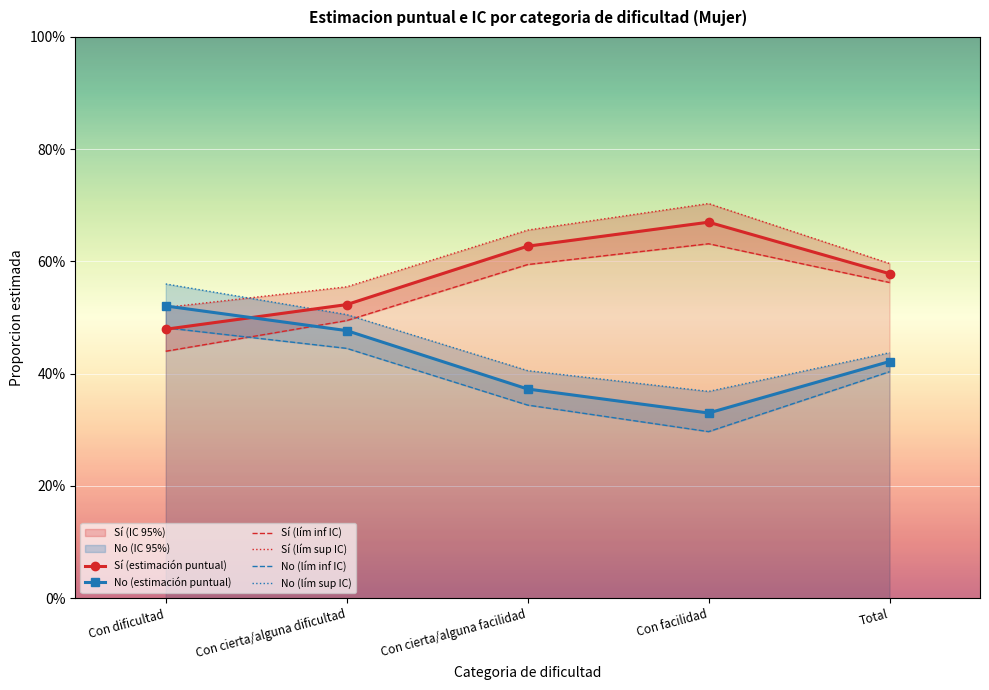

What is the difference between the Sí (lím inf IC) values at Con dificultad and Con cierta/alguna dificultad?

0.1